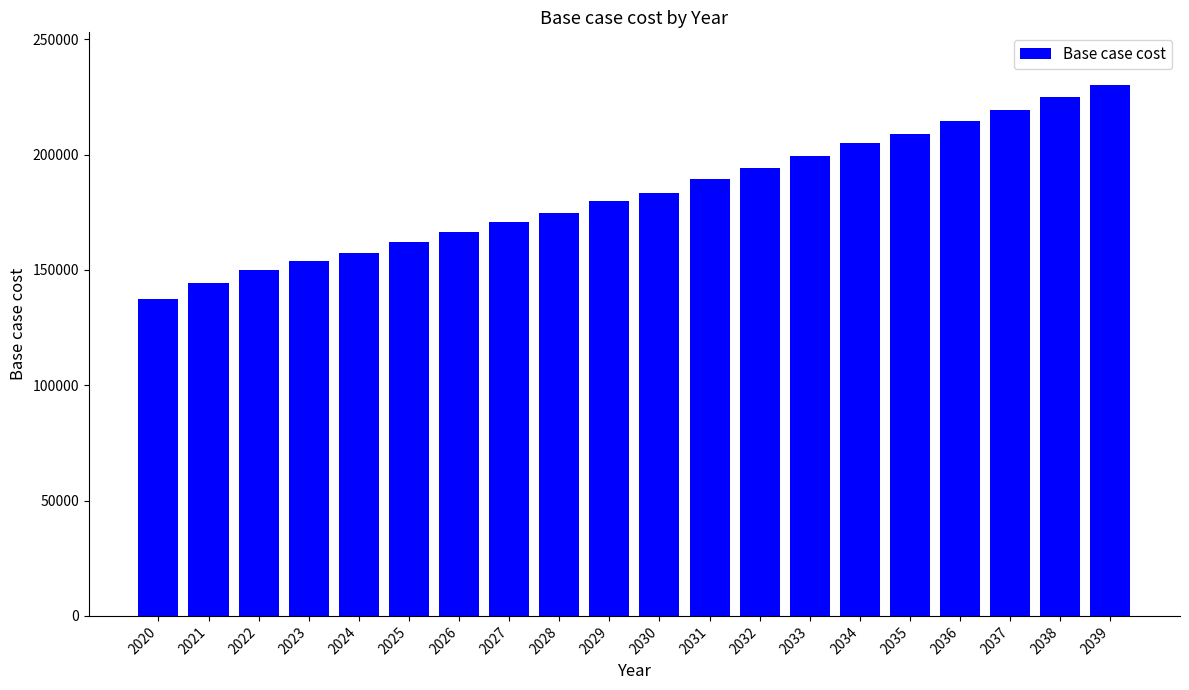

Is it true that the value at 2033 is 199537.7?

True